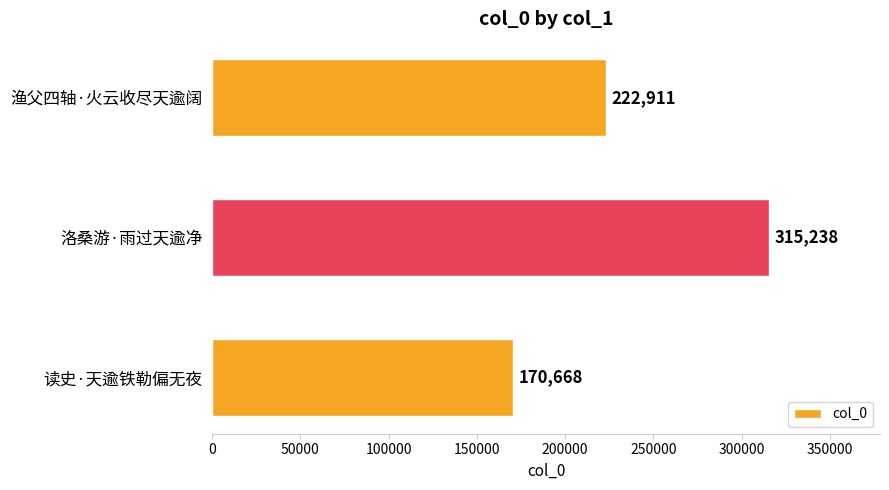

How many series are shown in this chart?

1